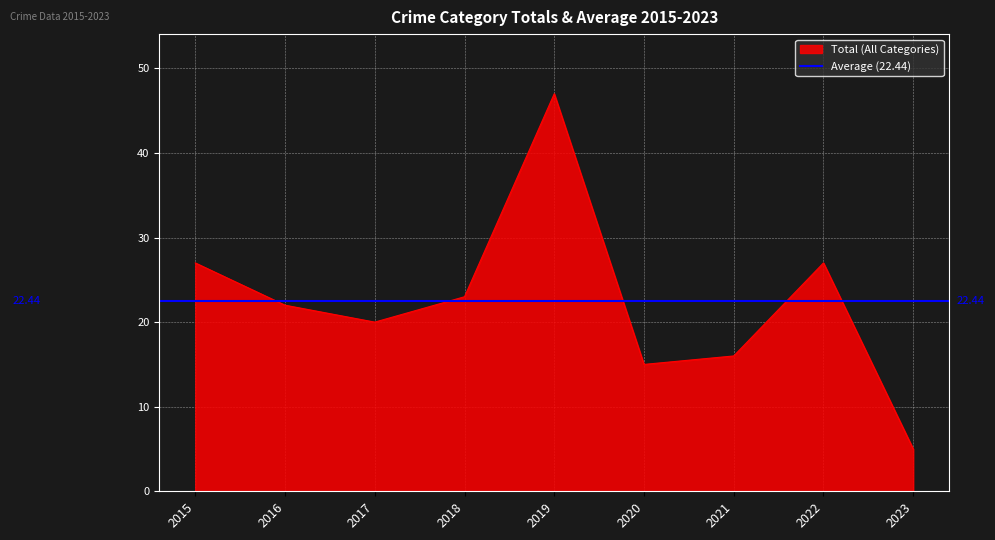

Which series has the largest range (max minus min)?

Total